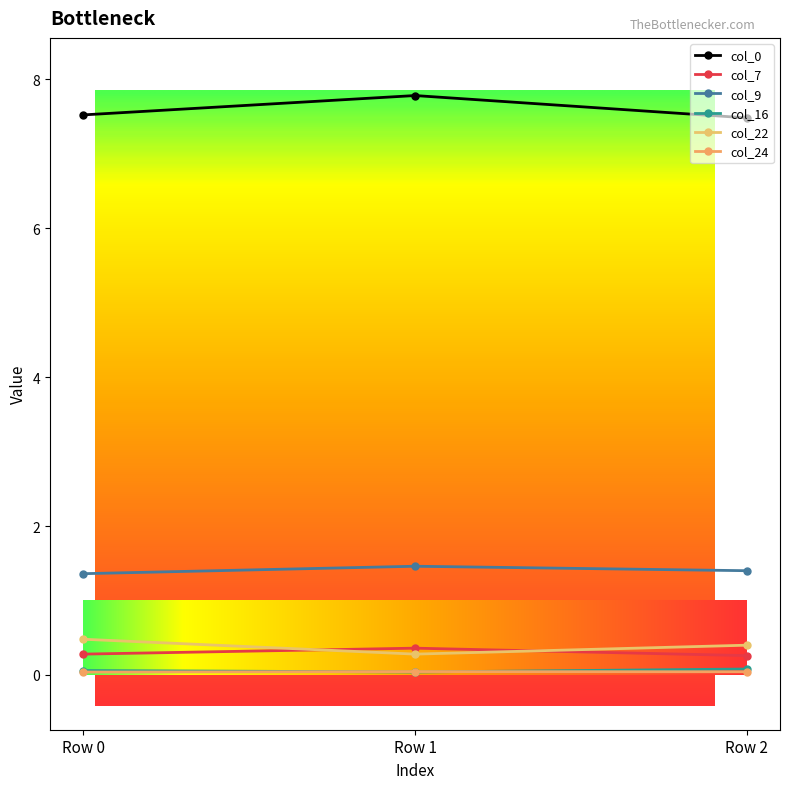

Which series has the widest spread of values?

col_0